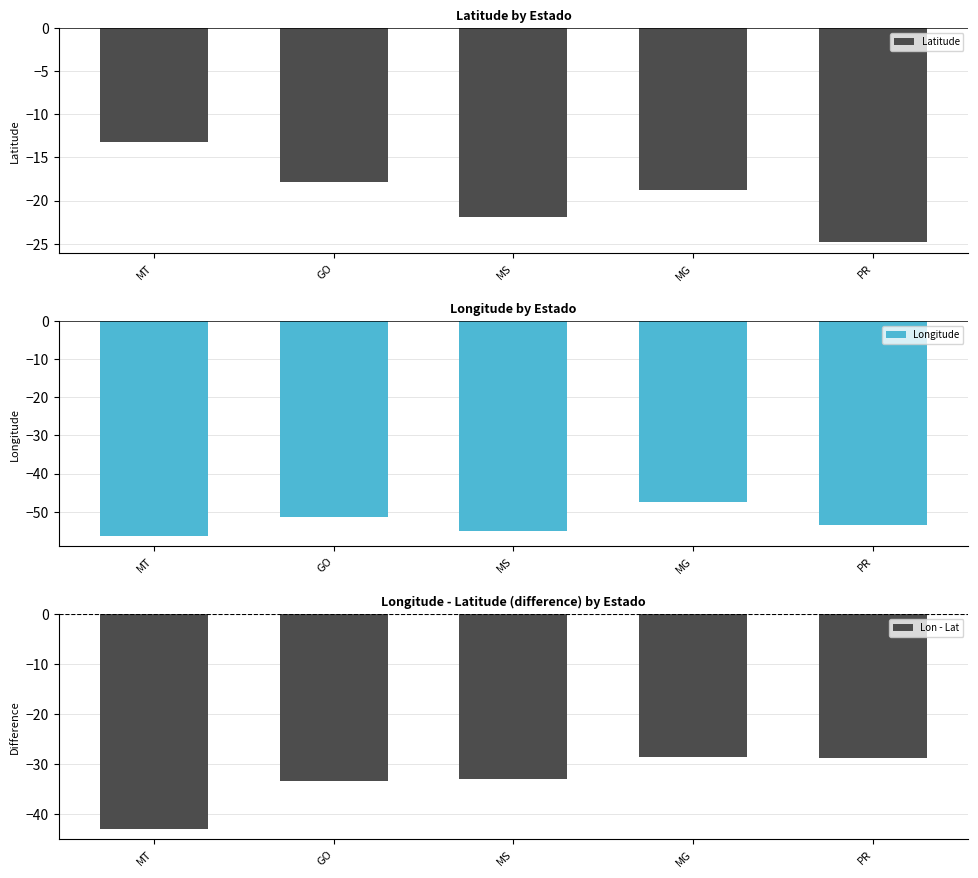

What is the minimum value for Longitude?

-56.2